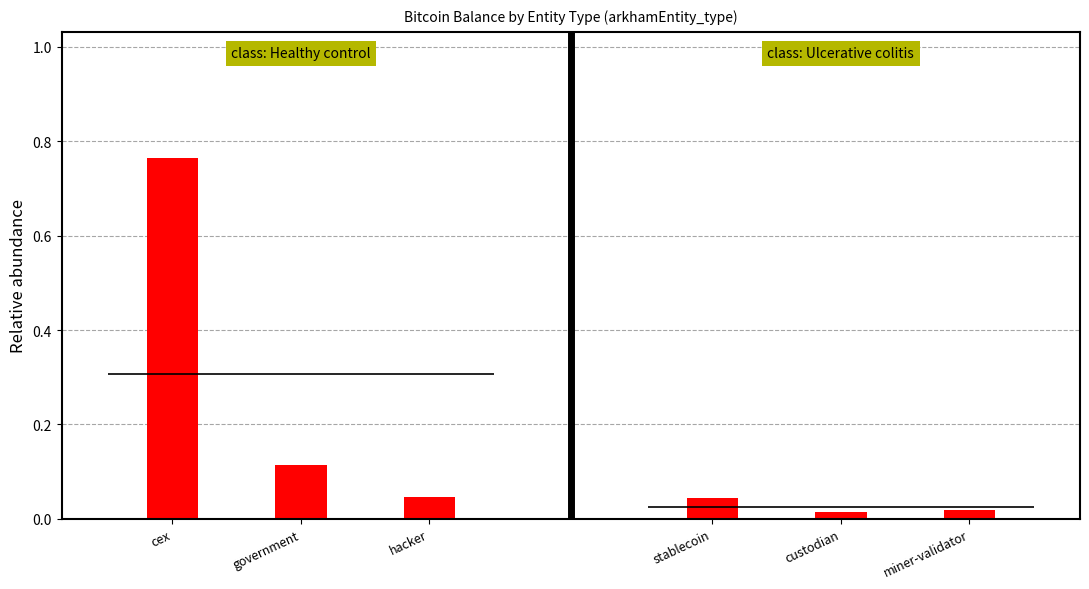

Which has a higher value, cex or government?

cex